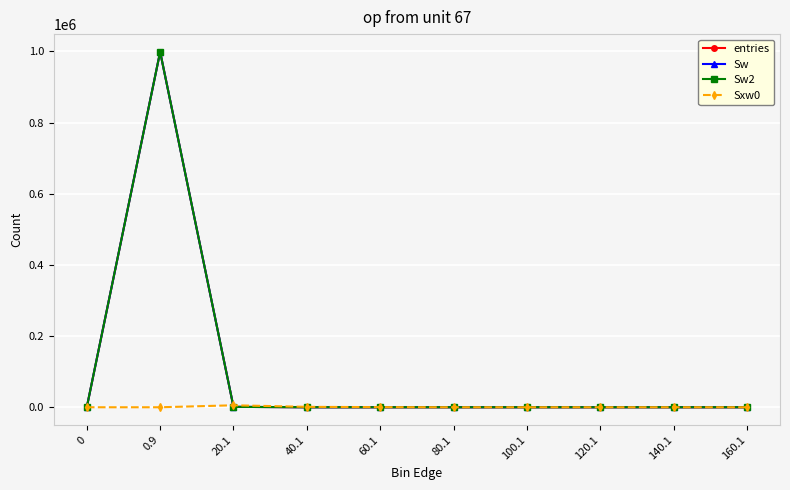

What is the value of the Sw2 point at the 4th from the left?

44